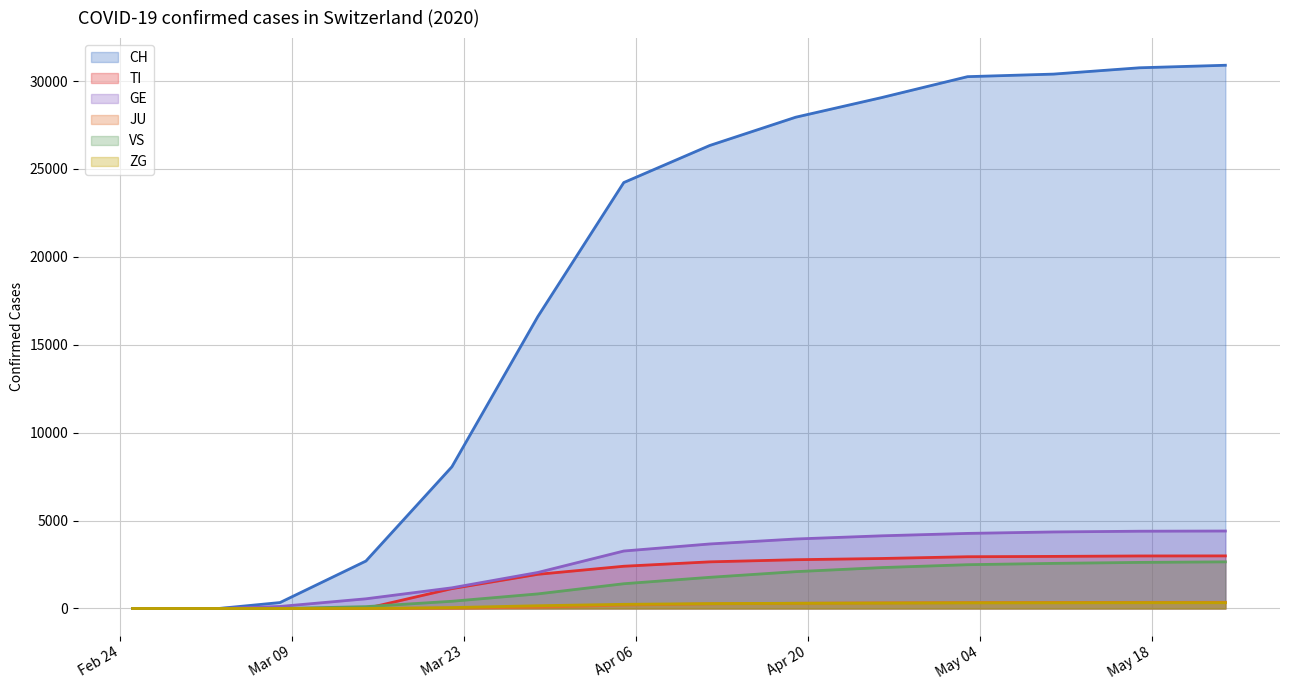

Read the TI value at 2020-05-17.

2988